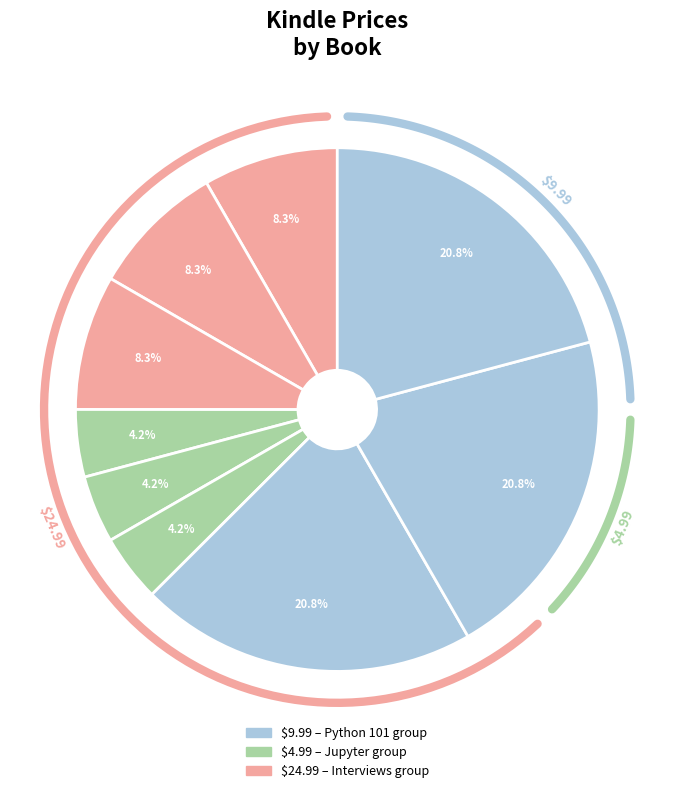

Is there a majority slice in this chart?

No